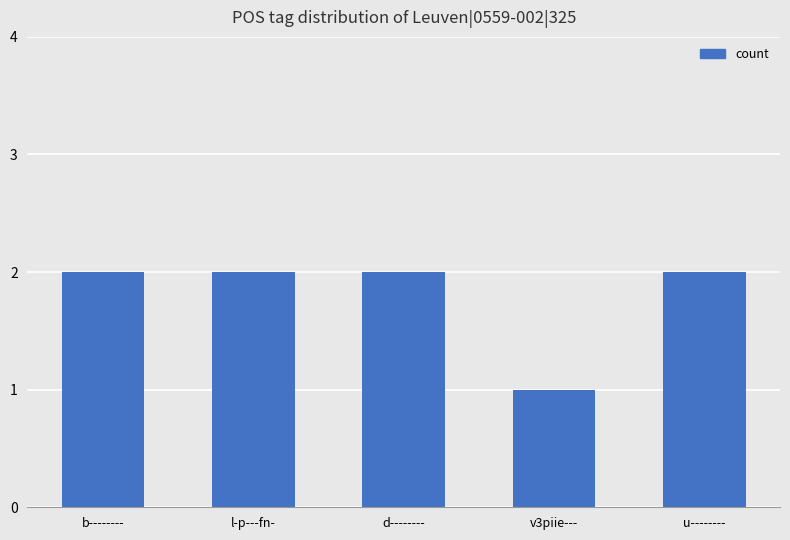

What is the maximum value shown in the chart?

2